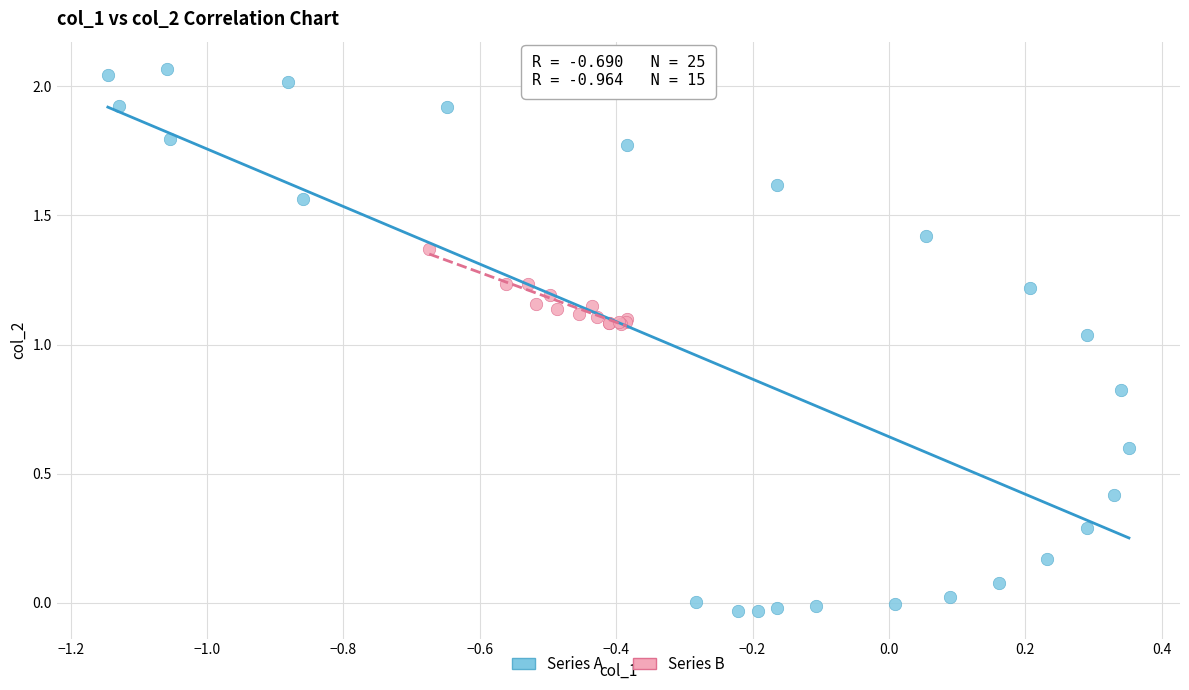

Which series contains the highest Y value?

Series A